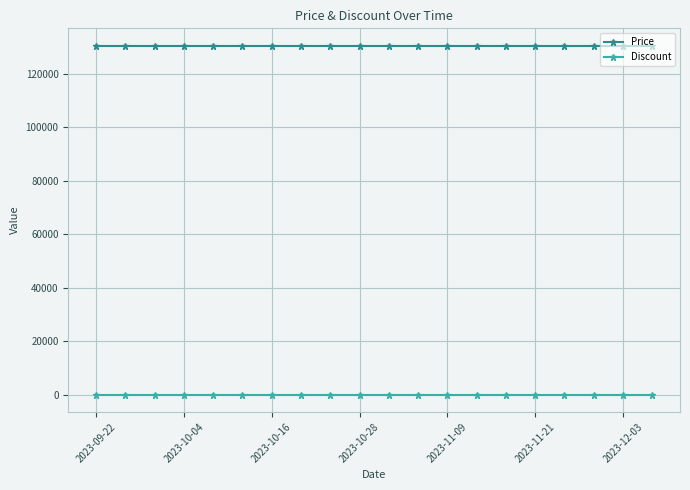

Rank the series by their average value, from lowest to highest.

Discount, Price